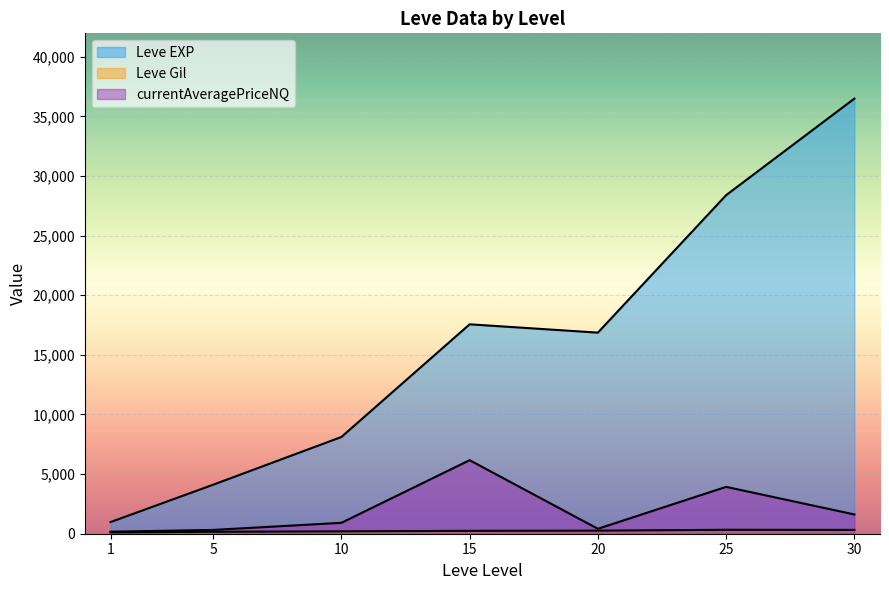

The value of Leve EXP at 20 is 29096.5. True or false?

False